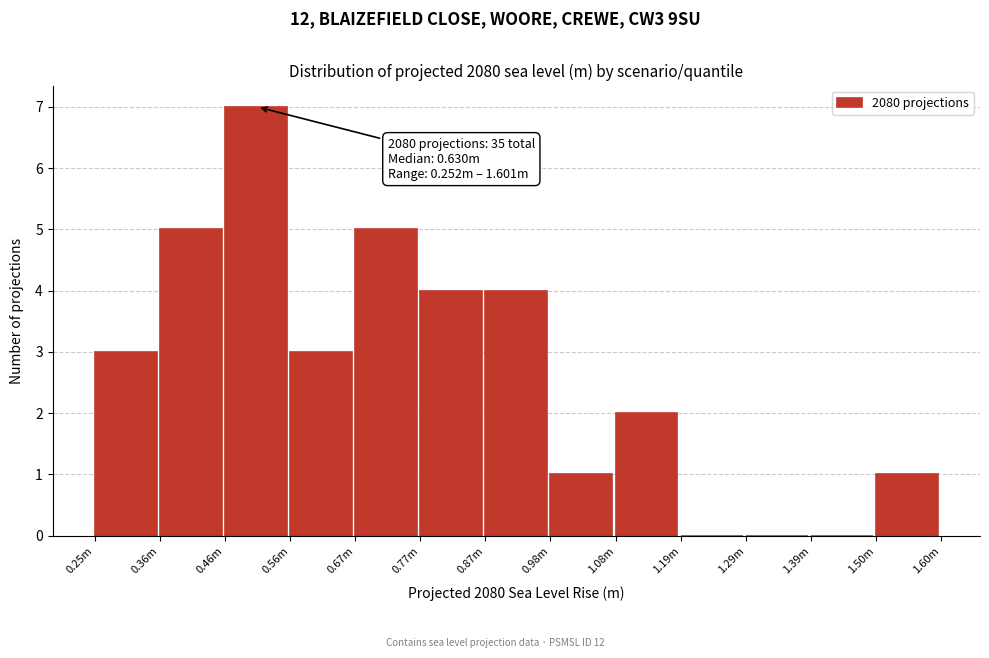

Reading left to right, transcribe all the data shown in this chart.

0.25m=3	0.36m=5	0.46m=7	0.56m=3	0.67m=5	0.77m=4	0.87m=4	0.98m=1	1.08m=2	1.19m=0	1.29m=0	1.39m=0	1.50m=1